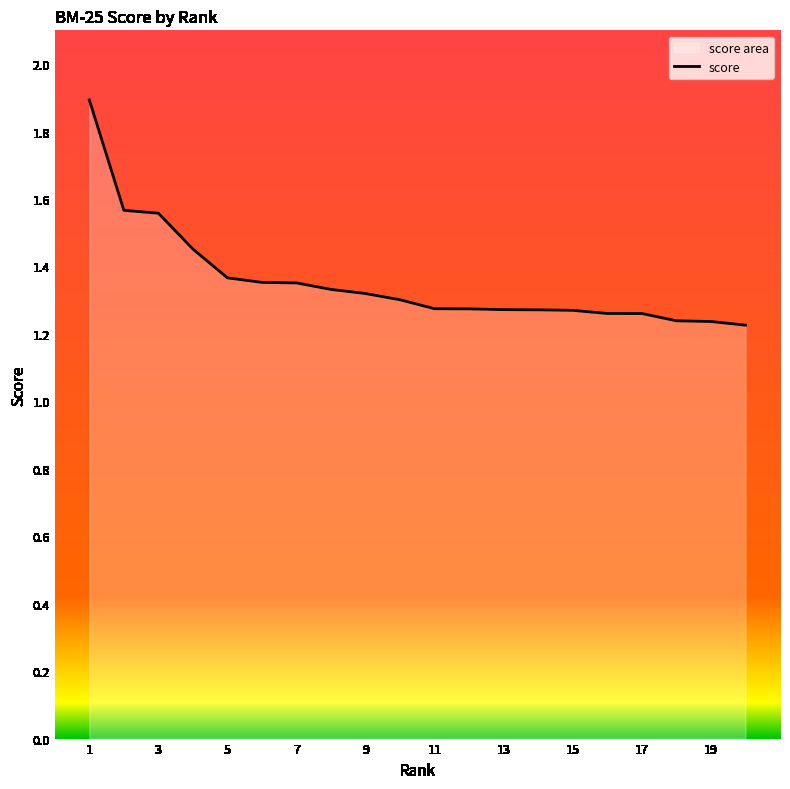

The value at 5 is 1.8. True or false?

False